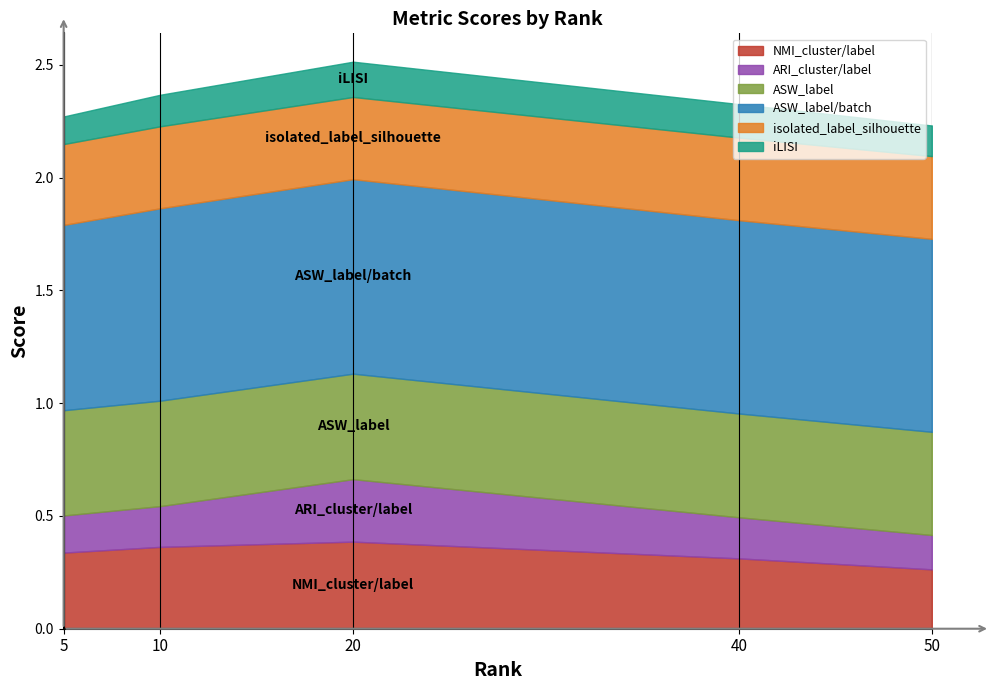

The value of NMI_cluster/label at 10 is 0.4. True or false?

True